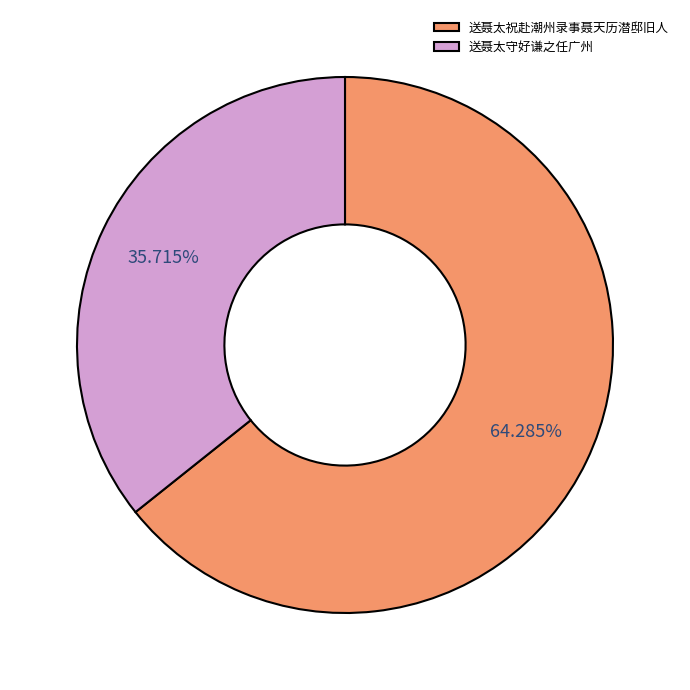

To the nearest percent, what portion does 送聂太守好谦之任广州 represent?

36%